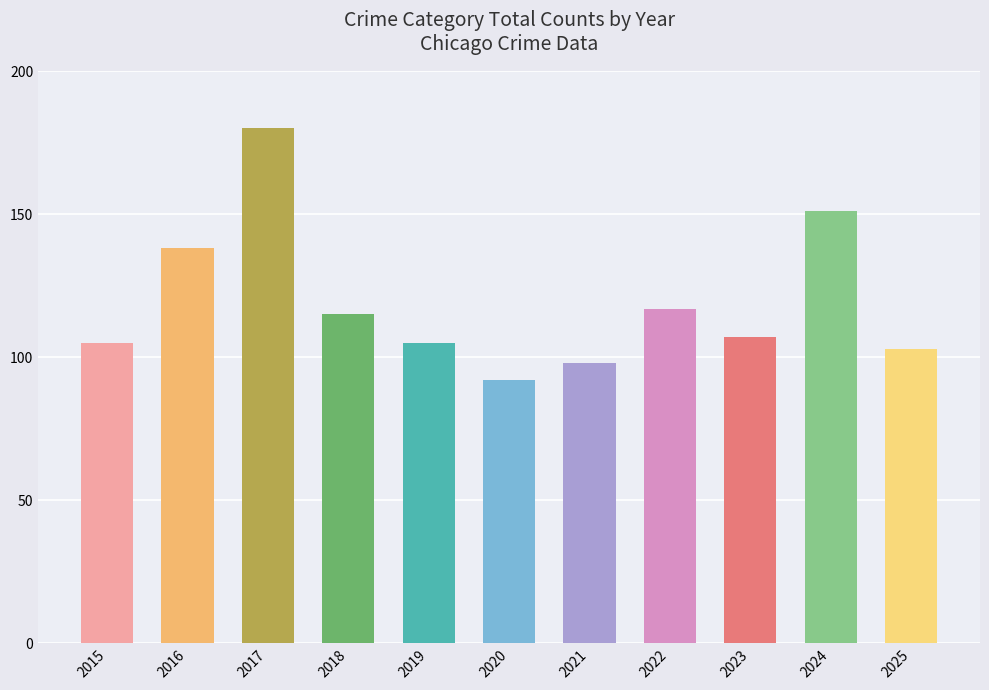

What is the sum of the values at 2025 and 2022?

220